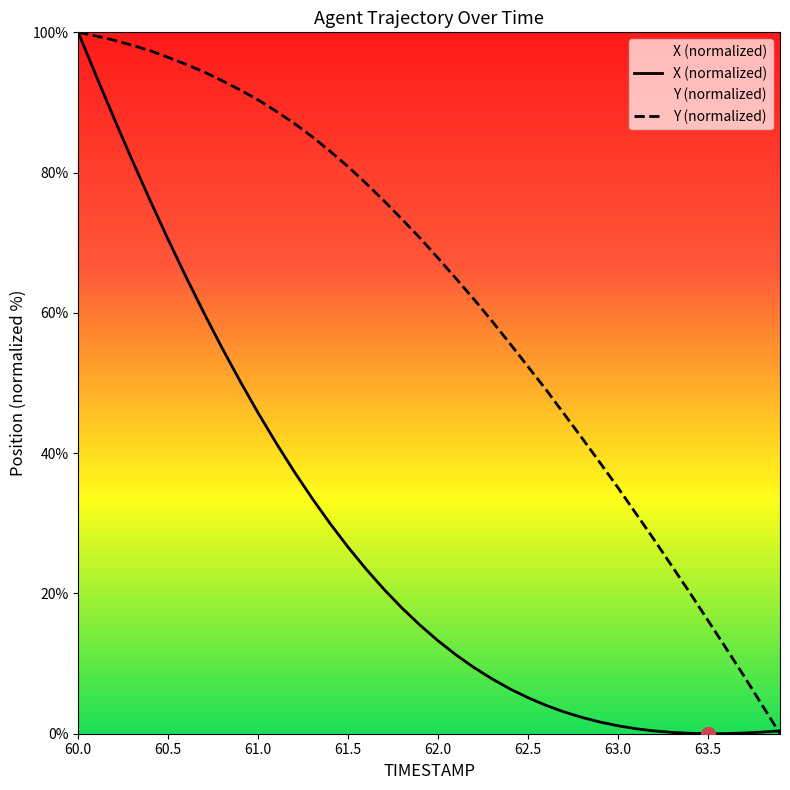

What is the label of the 40th point from the left?

63.9